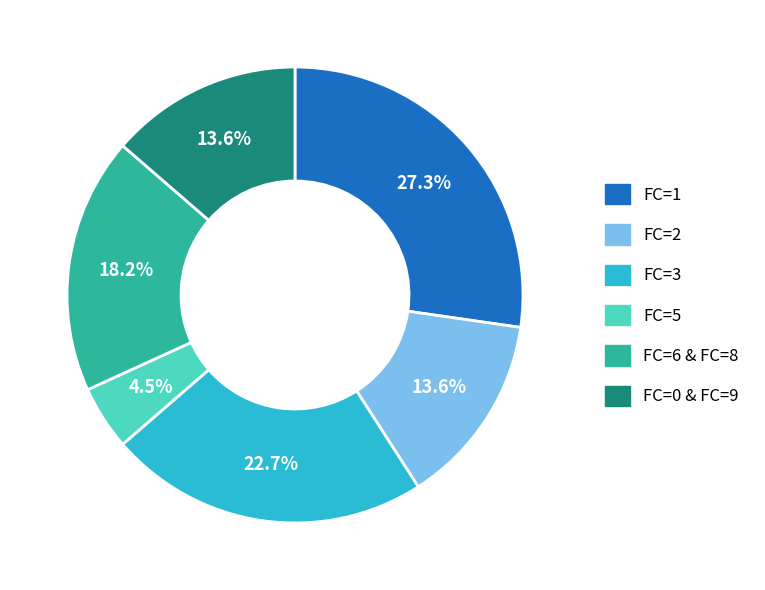

How many segments does this pie chart have?

6